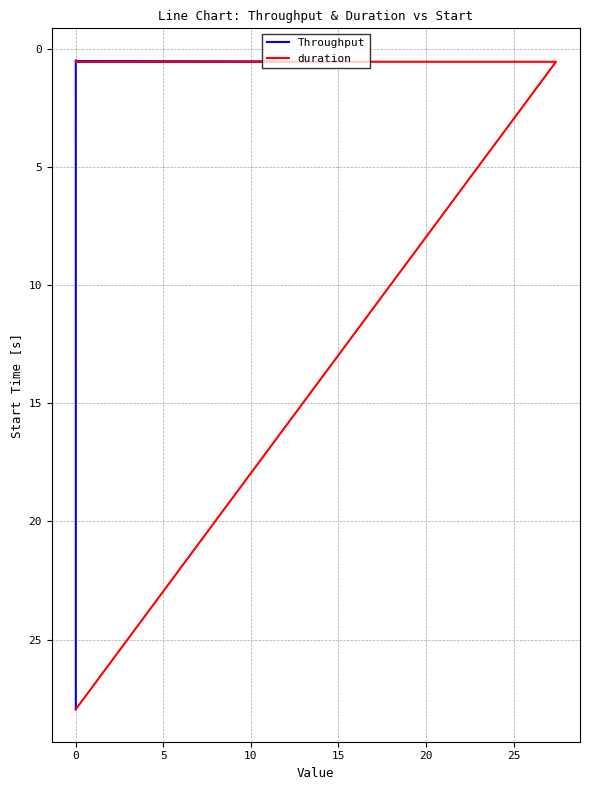

True or false: duration and Throughput intersect in this chart.

False